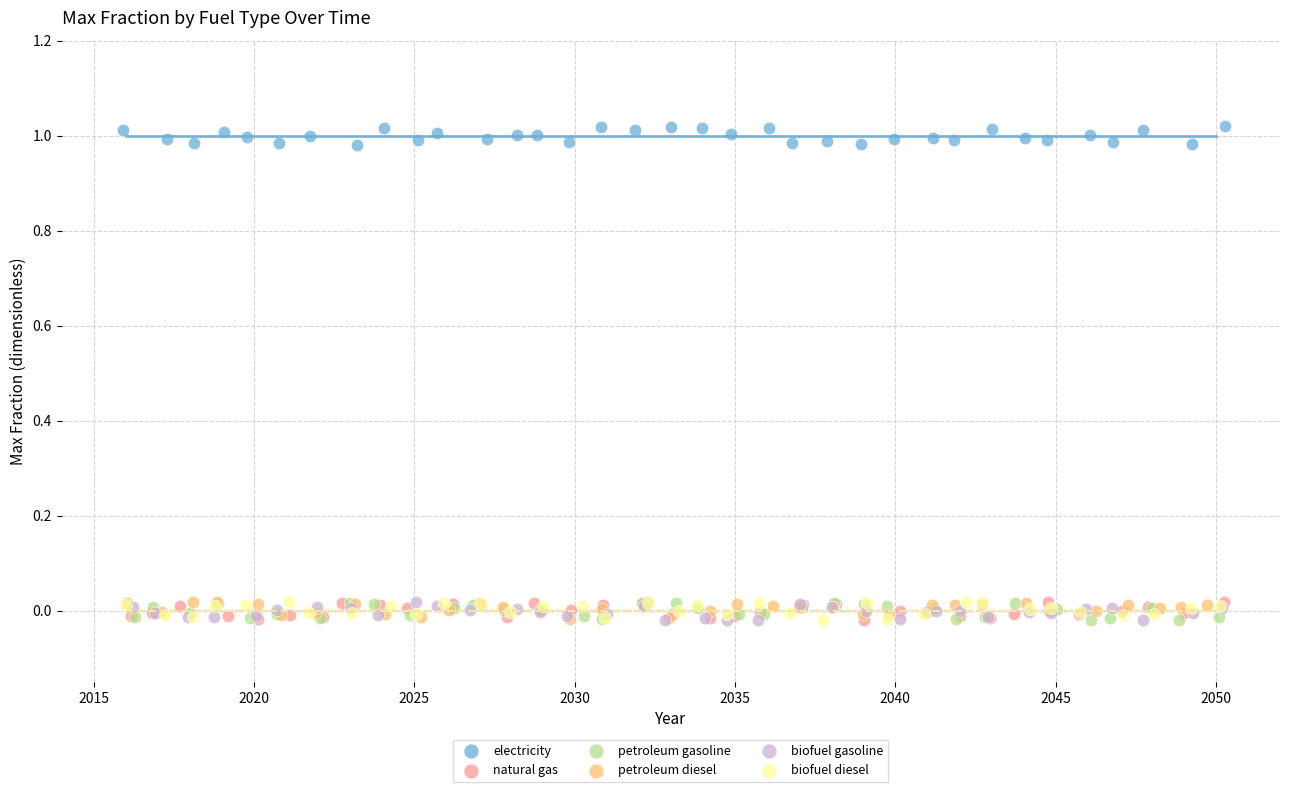

Which series contains the highest Y value?

electricity